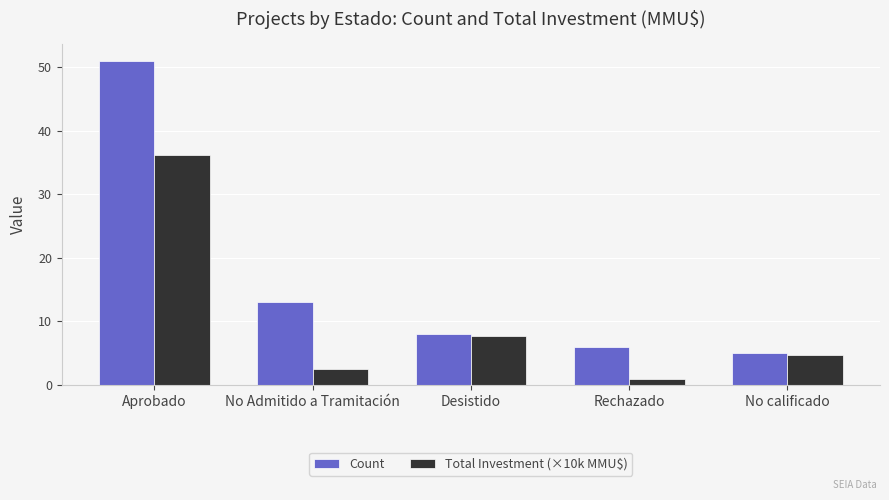

What is the value of the Total Investment (×10k MMU$) bar at the 4th from the left?

1.0